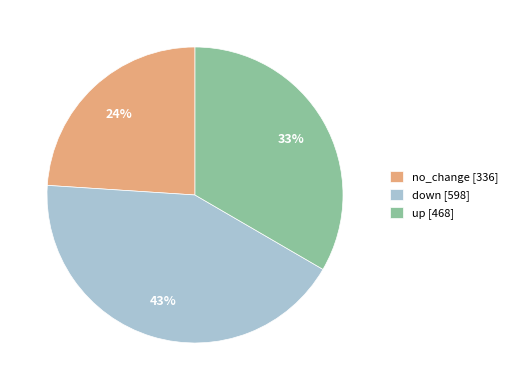

Rank the categories by value from highest to lowest.

down [598], up [468], no_change [336]